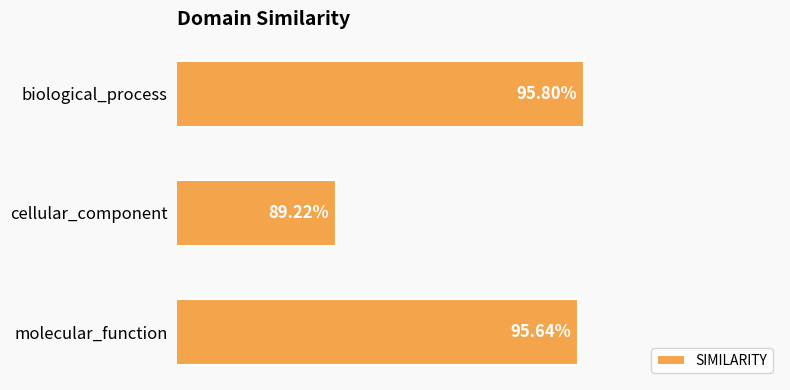

What is the minimum value shown in the chart?

0.9